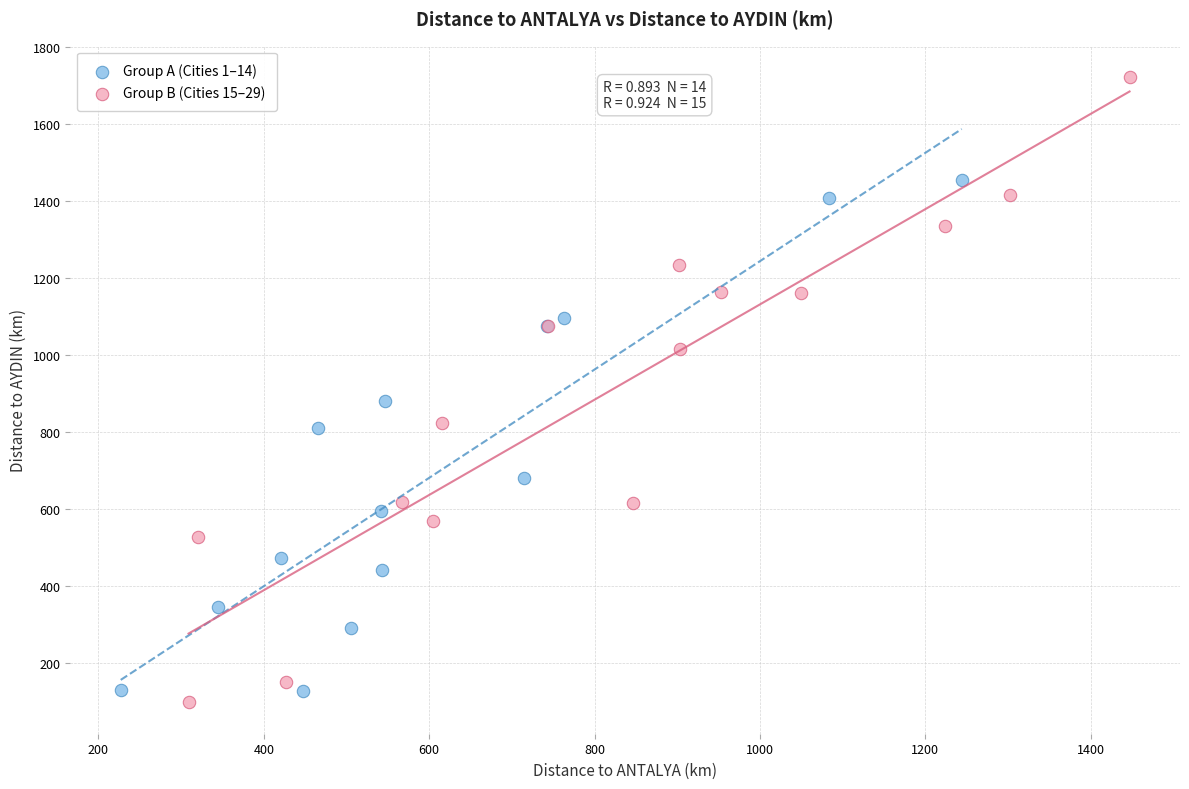

Which series has the largest Y range (max minus min)?

Group B (Cities 15–29)